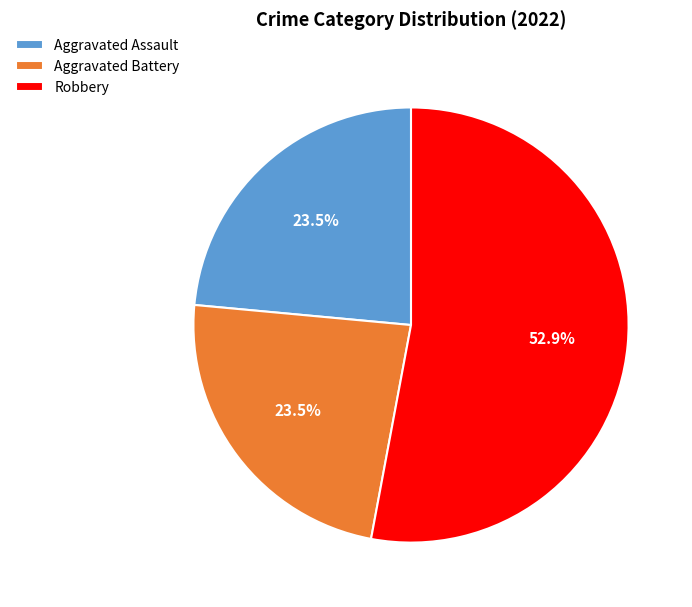

Which slice is the largest?

Robbery